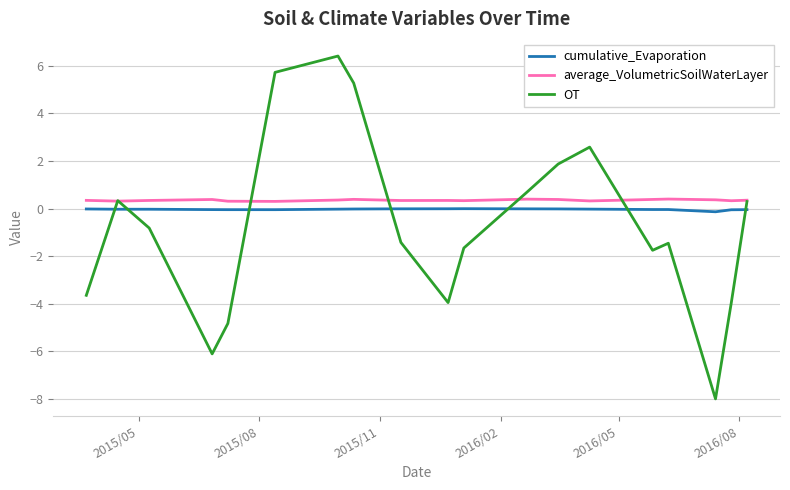

Which series has the widest spread of values?

OT